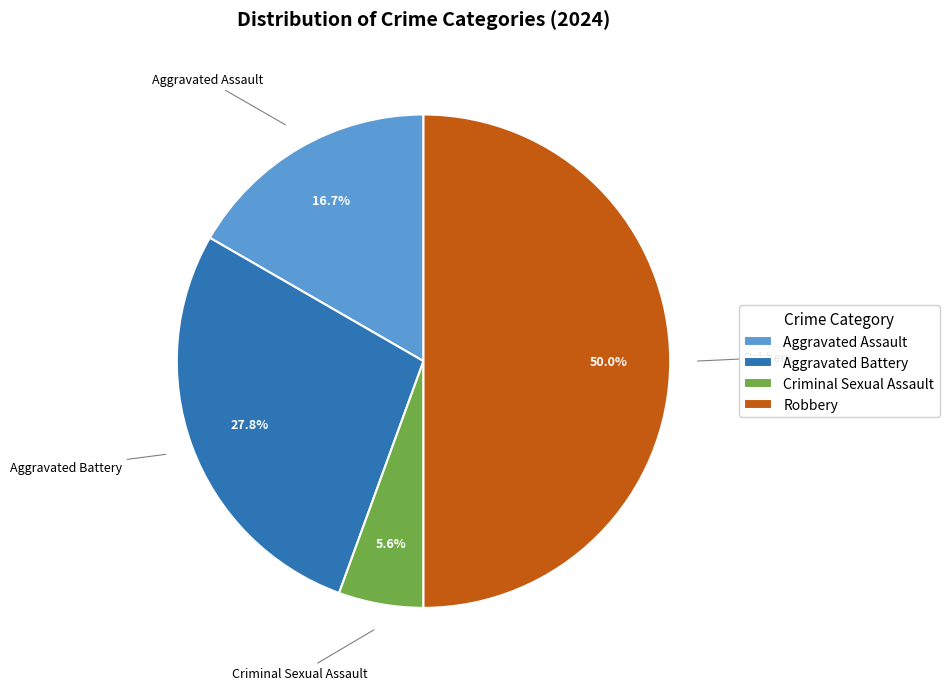

Rank the categories by value from highest to lowest.

Robbery, Aggravated Battery, Aggravated Assault, Criminal Sexual Assault